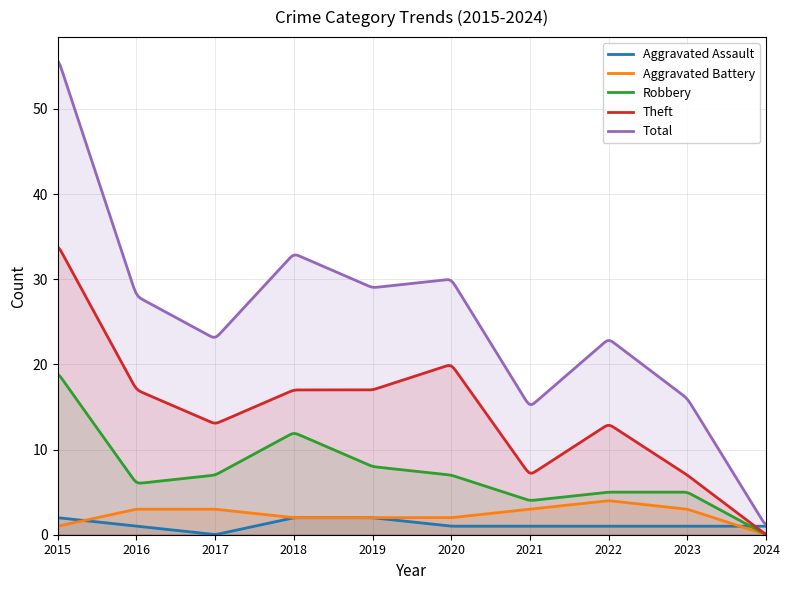

What is the average value of the Aggravated Assault series?

1.2